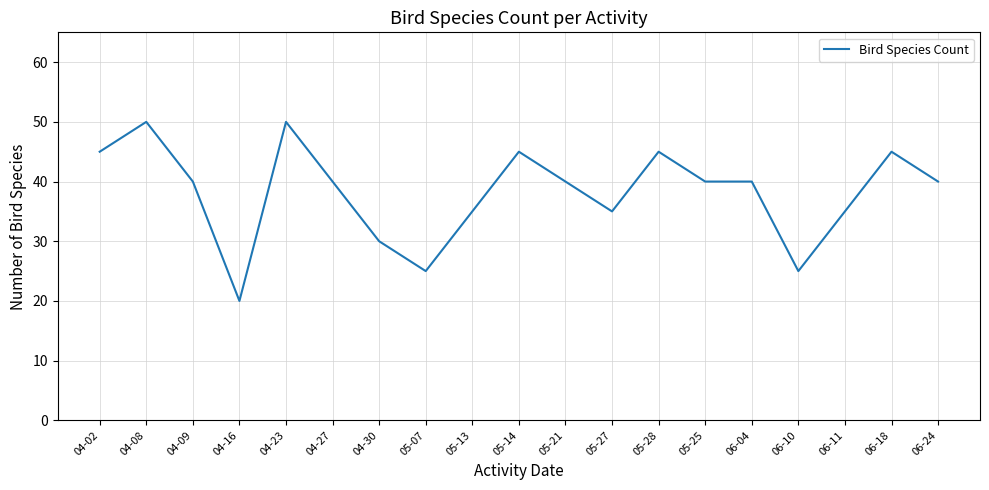

What position from the left is 04-27?

6